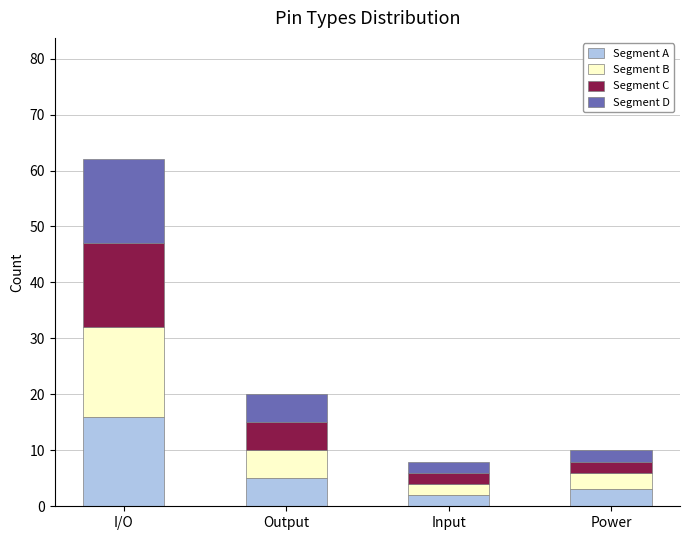

Reading right to left, list the values for the Segment A series.

3	2	5	16